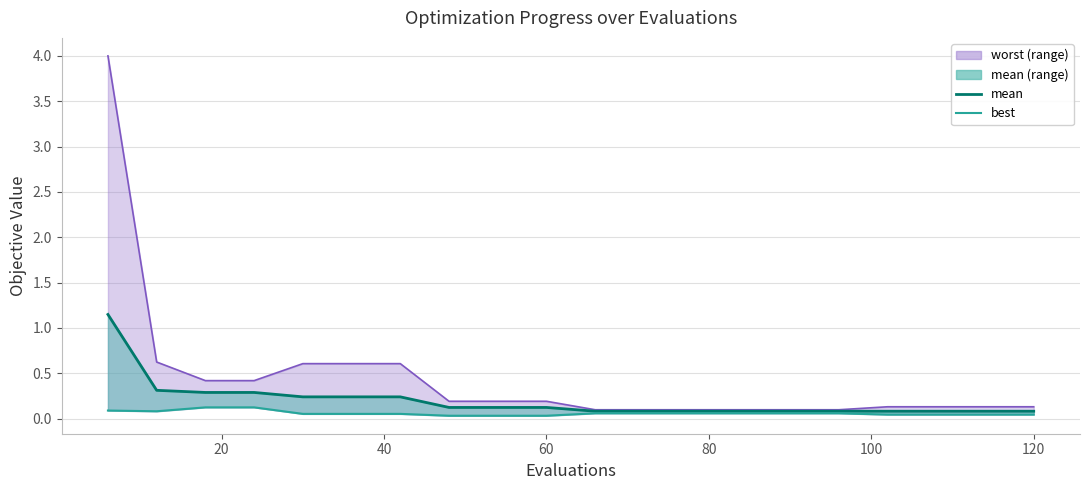

Which series has the largest total across all categories?

worst_line